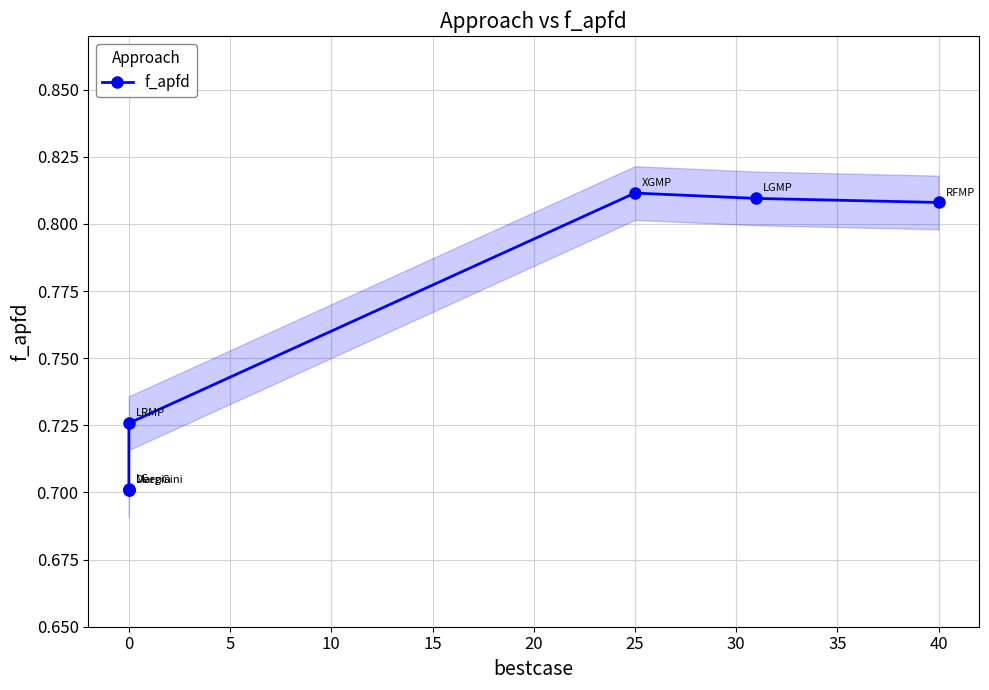

What is the difference between the maximum and minimum values?

0.1